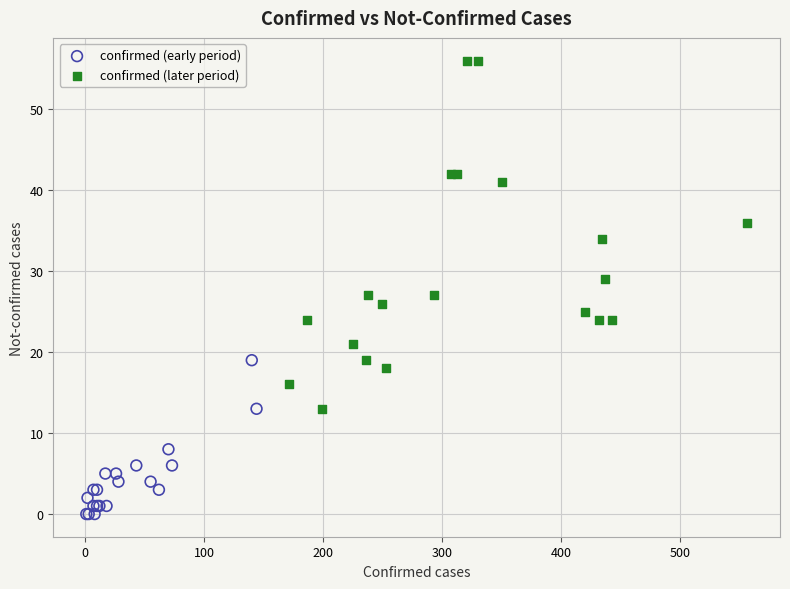

Which series reaches the minimum Y coordinate?

confirmed (early period)